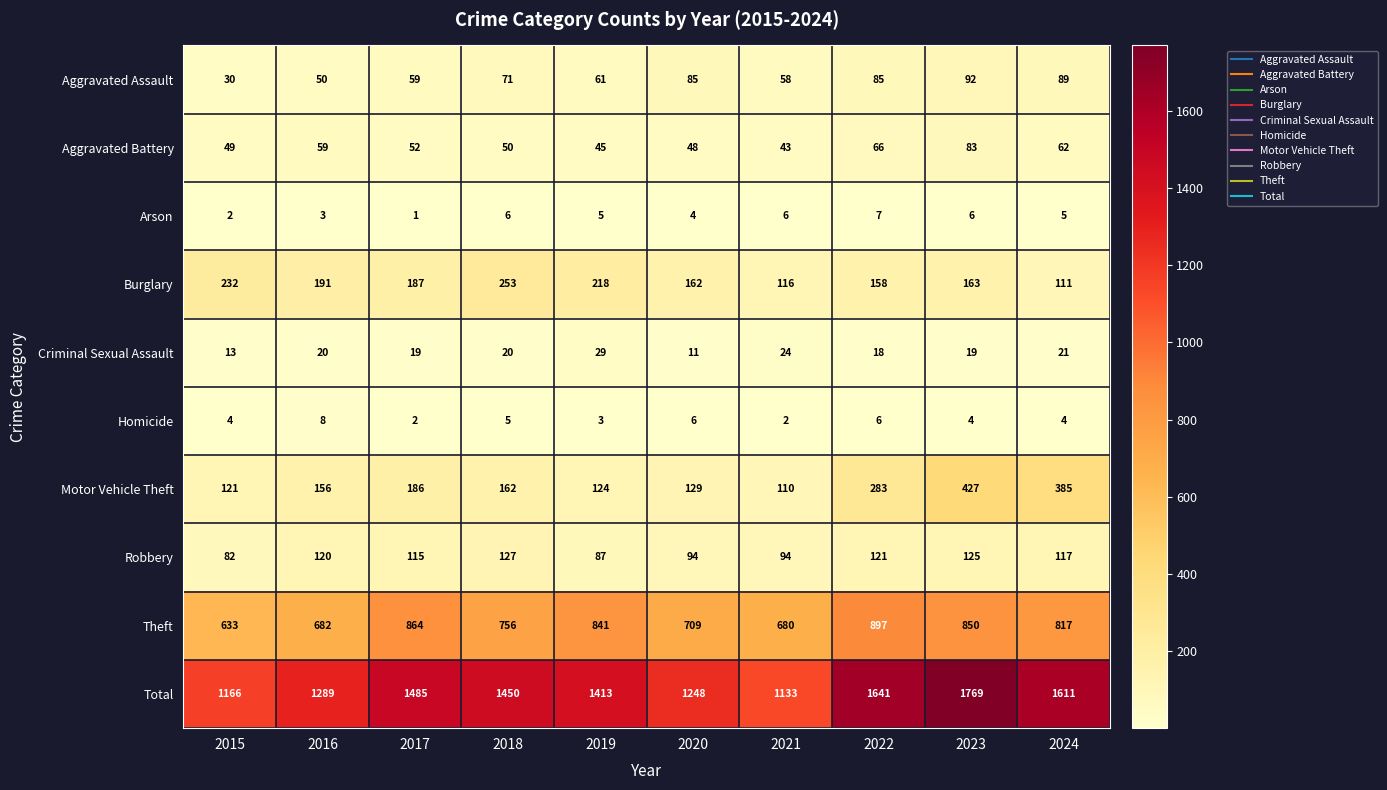

At which category is the sum across all series the highest?

2023